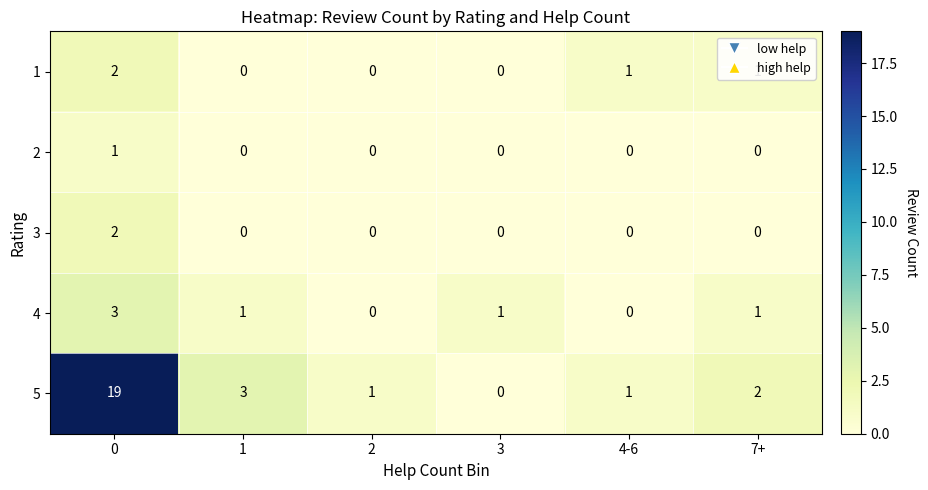

Is it true that 5 equals 19 at 0?

True